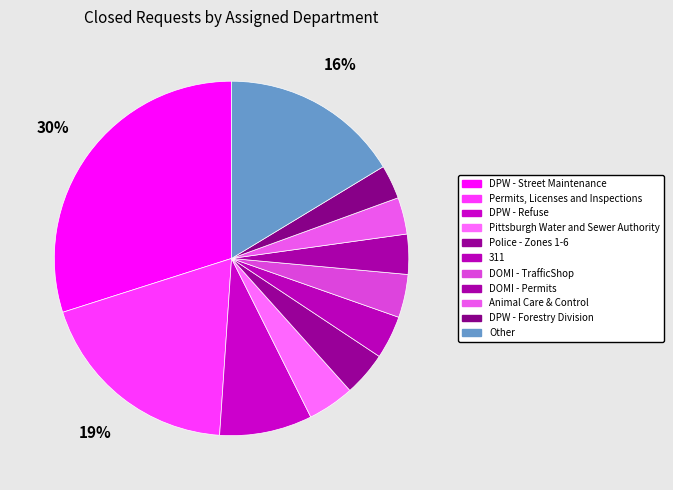

How many segments does this pie chart have?

11